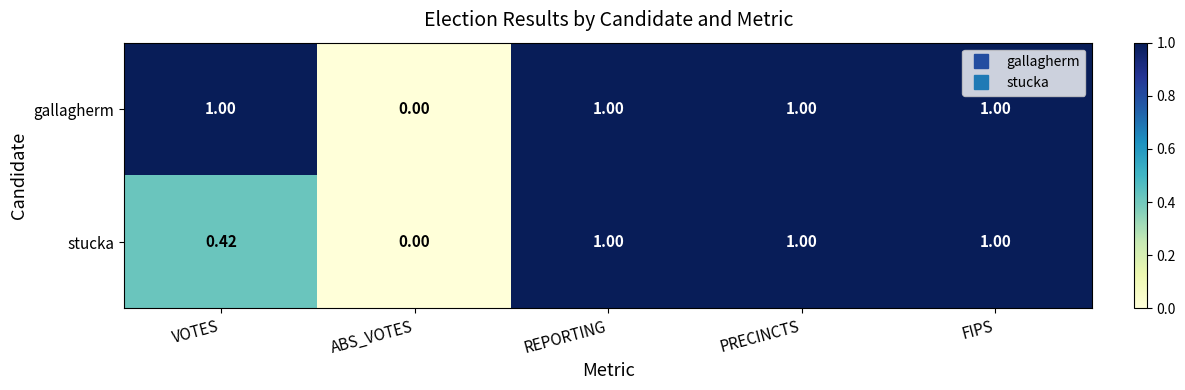

Which category has the lowest value across all series?

ABS_VOTES